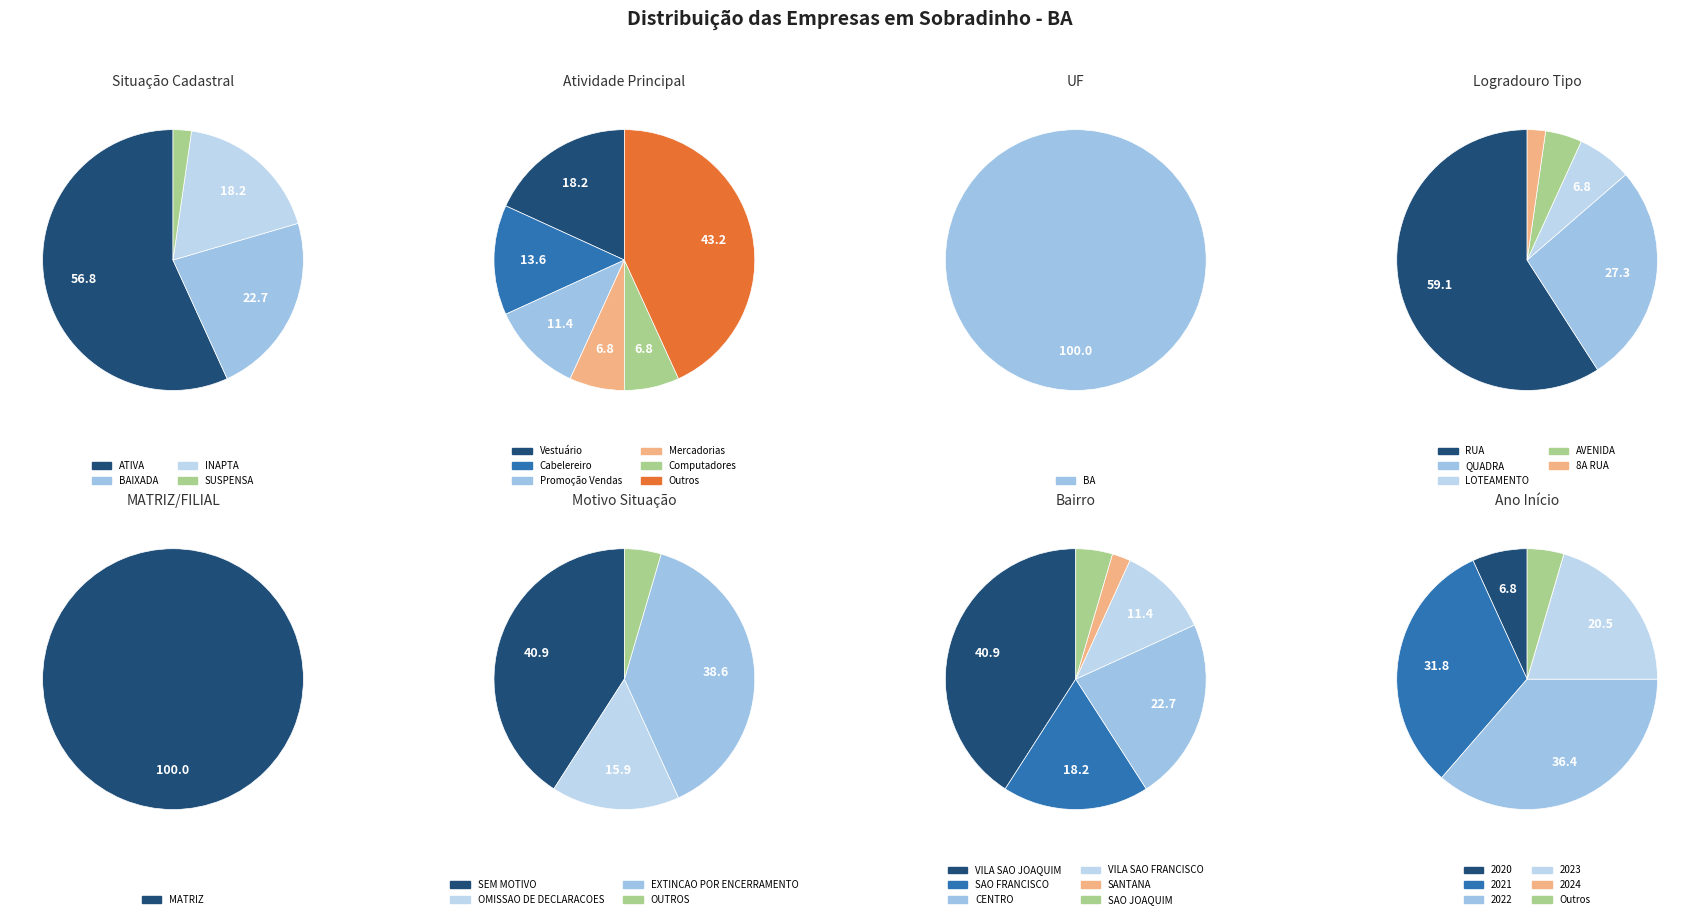

How many slices are in this pie chart?

4